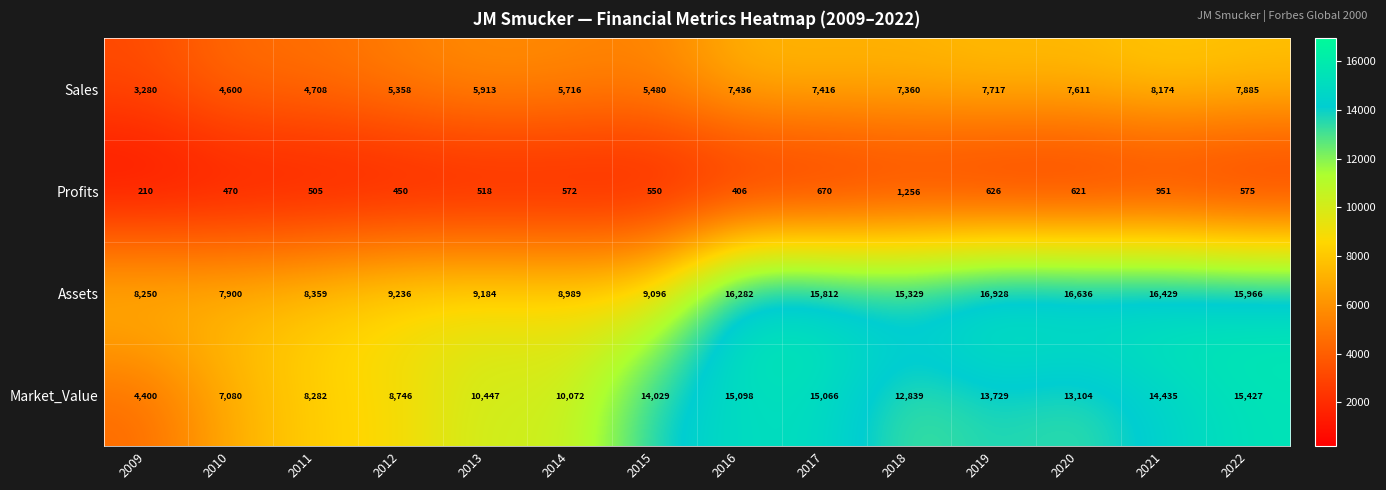

What is the greatest value displayed?

16928